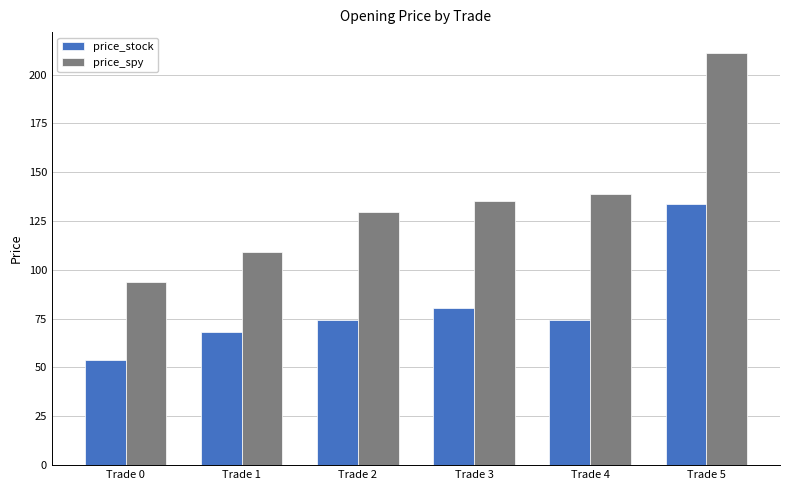

How many bars are there in total?

12